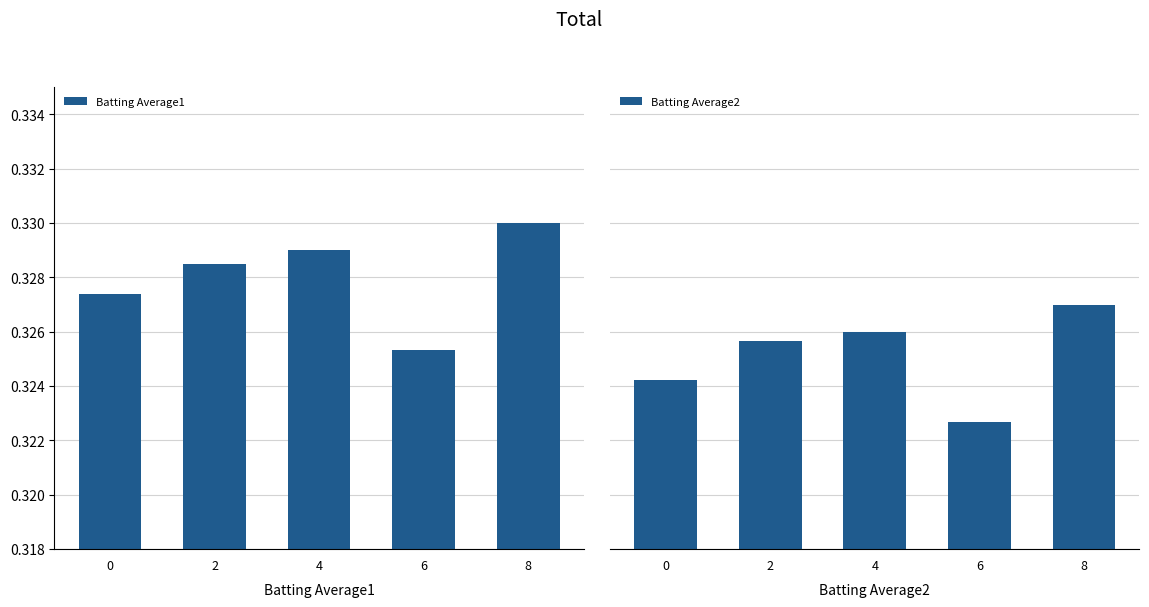

Between 2 and 0, which is larger?

2